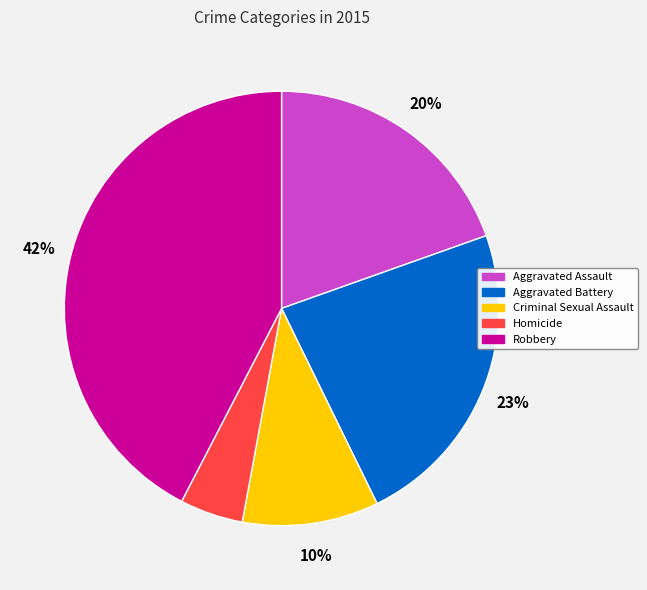

To the nearest percent, what is the average slice percentage?

20%